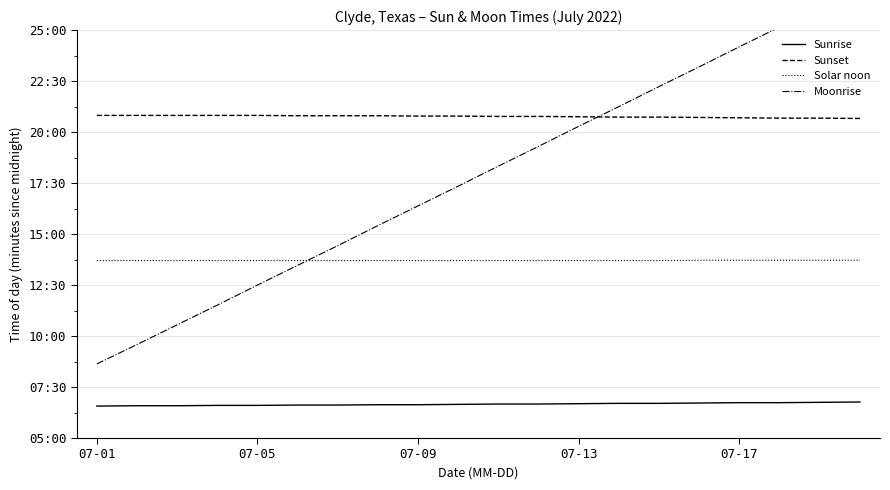

Which series has the widest spread of values?

Moonrise